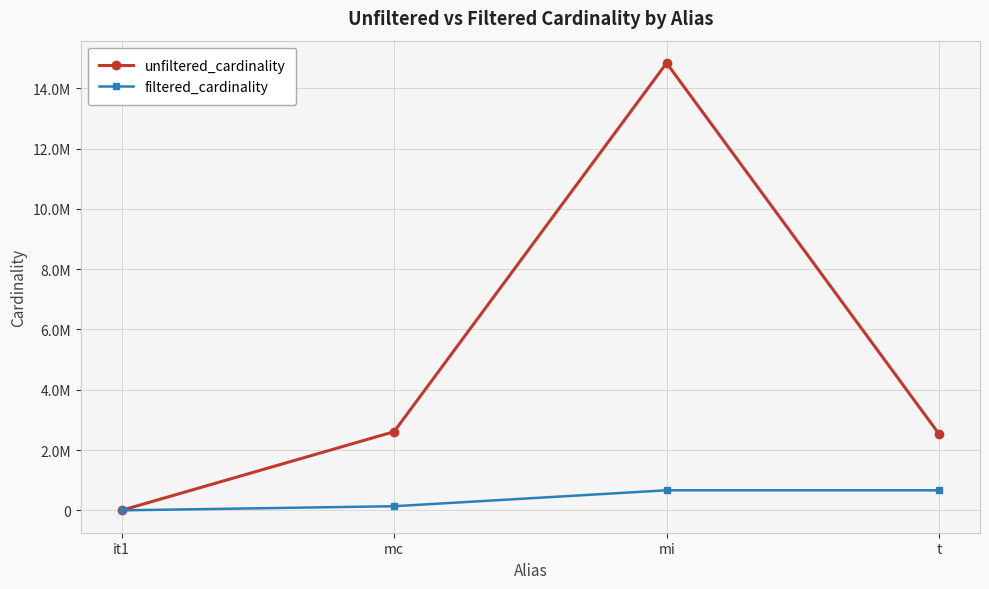

What are all the series names shown in the legend?

unfiltered_cardinality, filtered_cardinality